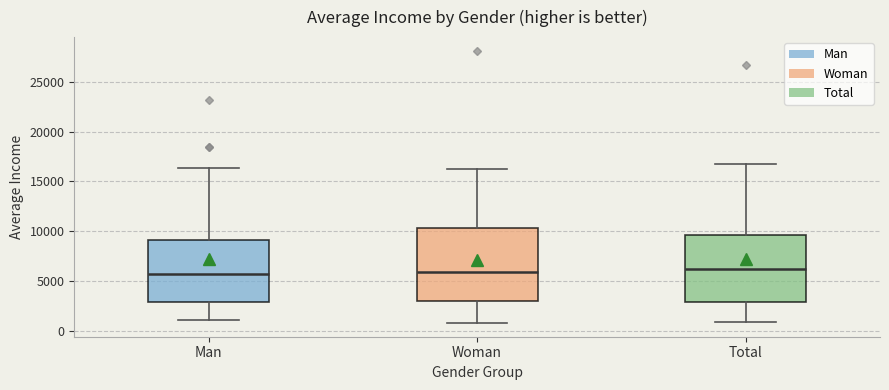

Reading left to right, transcribe this box plot: for each box, give where its median line is, the range the box spans, and where its two whiskers end, as read against the y-axis. The values are not printed on the chart, so give them approximately, as read against the axis.

Man: median 5500, box 3000 to 9000, whiskers 1000 to 16500
Woman: median 6000, box 3000 to 10500, whiskers 1000 to 16000
Total: median 6000, box 3000 to 9500, whiskers 1000 to 16500